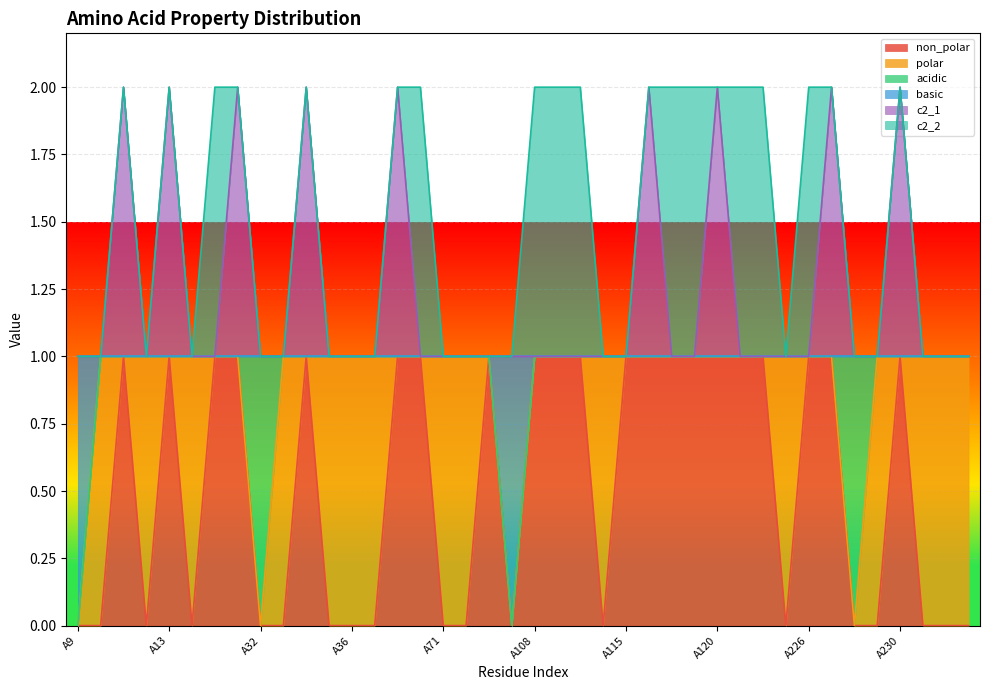

The value of basic at A31 is 1. True or false?

False